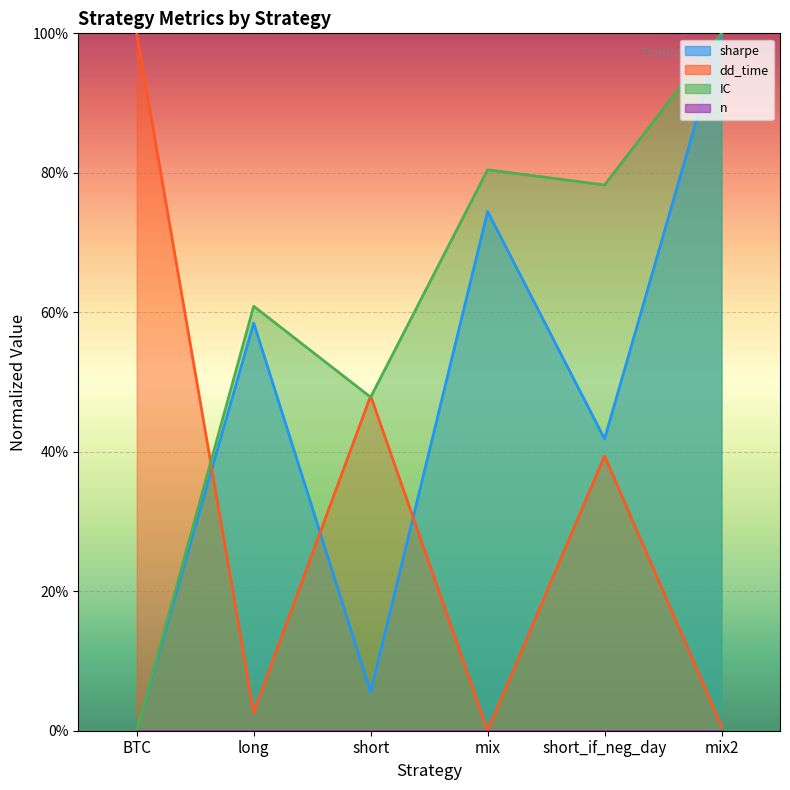

What is the highest value of the dd_time series?

1.0